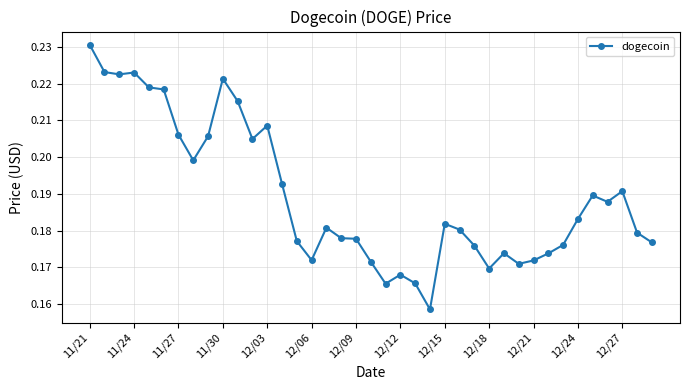

True or false: there are more than 2 points higher than both neighbors.

True